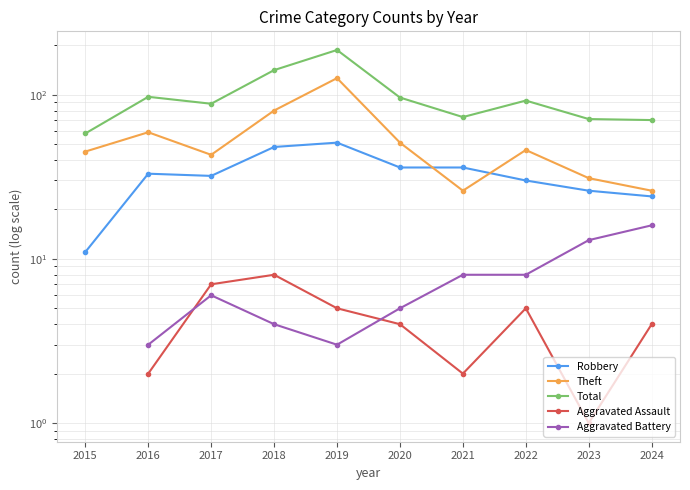

Which series has the widest spread of values?

Total